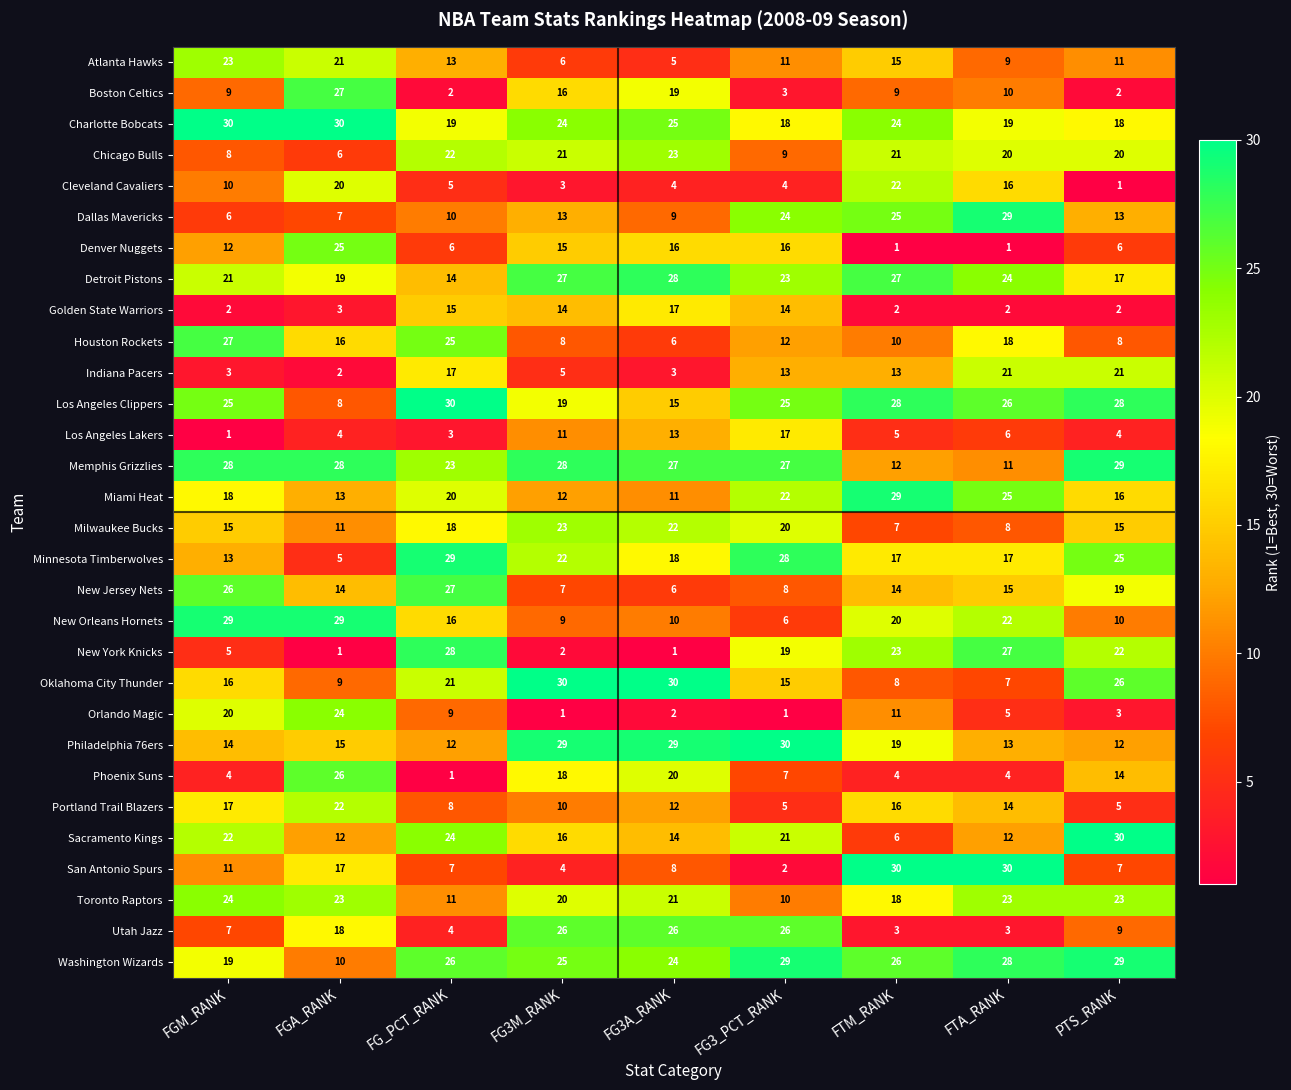

Which category has the lowest value in the Dallas Mavericks series?

FGM_RANK